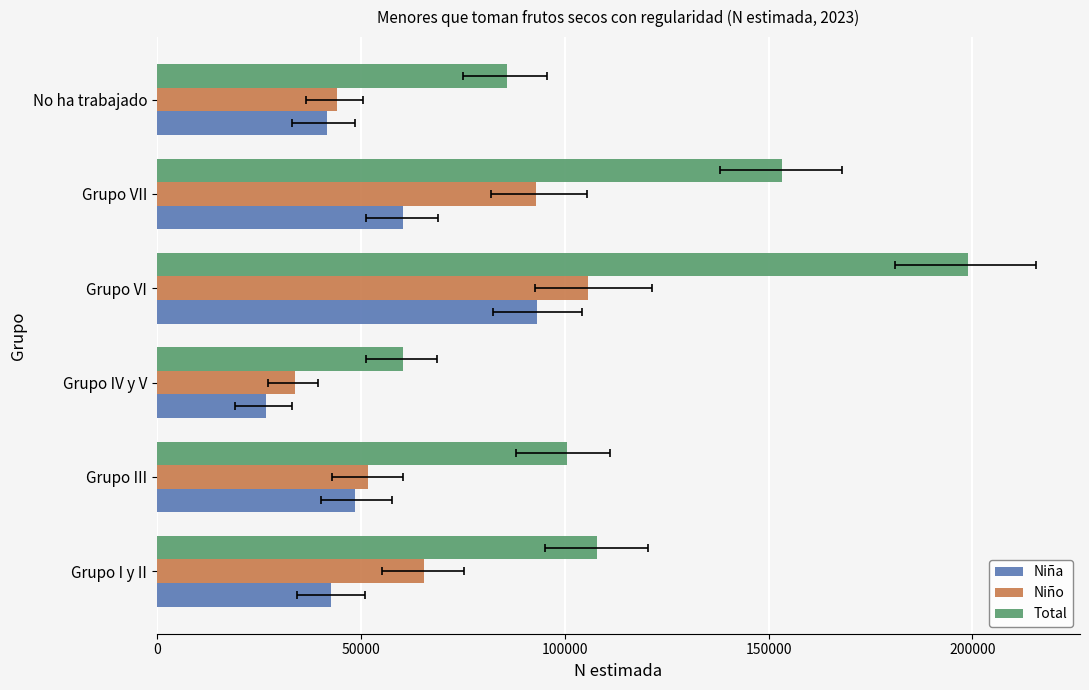

What is the value of the Total bar at the 4th from the left?

198928